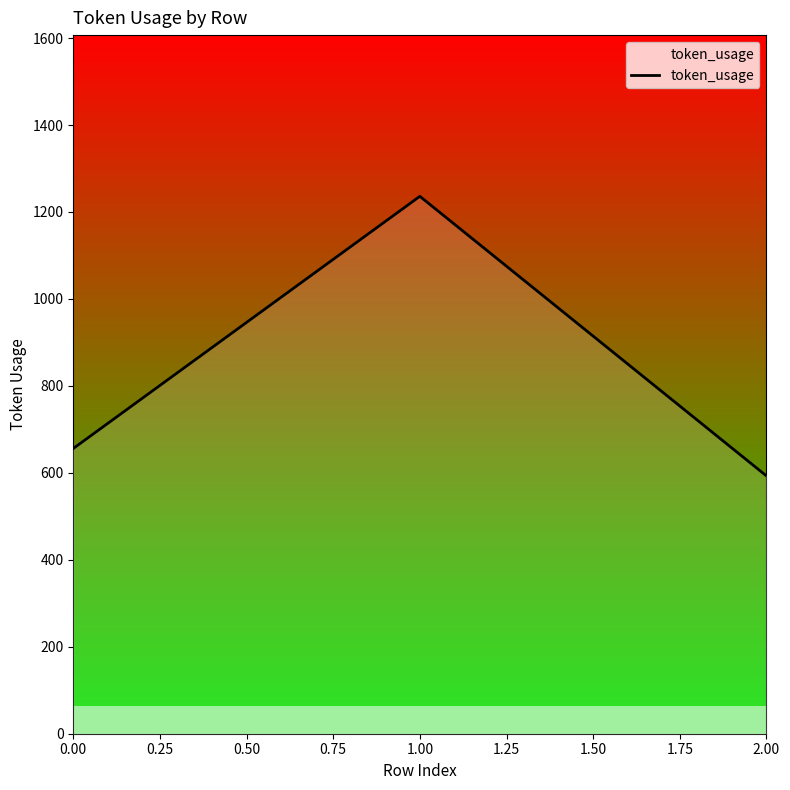

What is the difference between the maximum and minimum values?

643